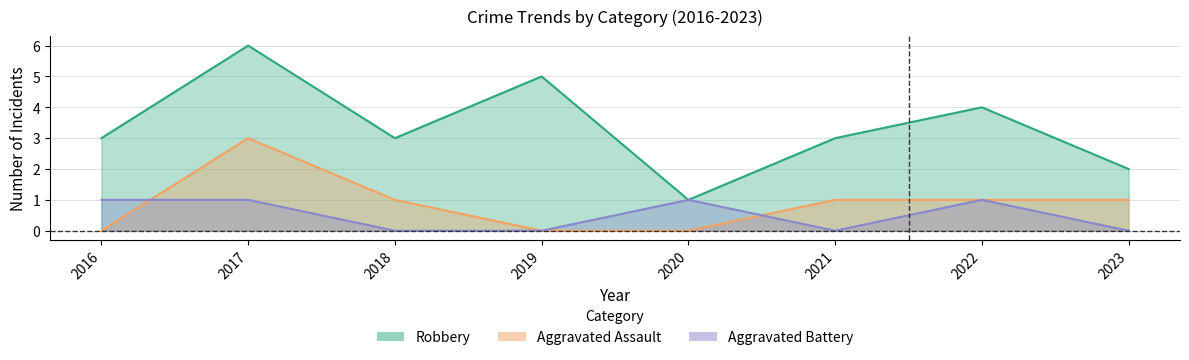

The value of Robbery at 2017 is 6. True or false?

True